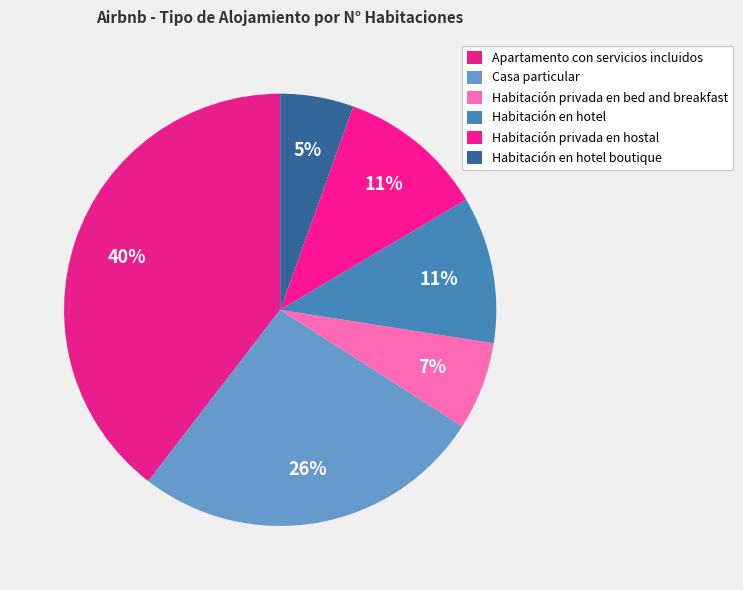

Count the number of slices in the pie.

6